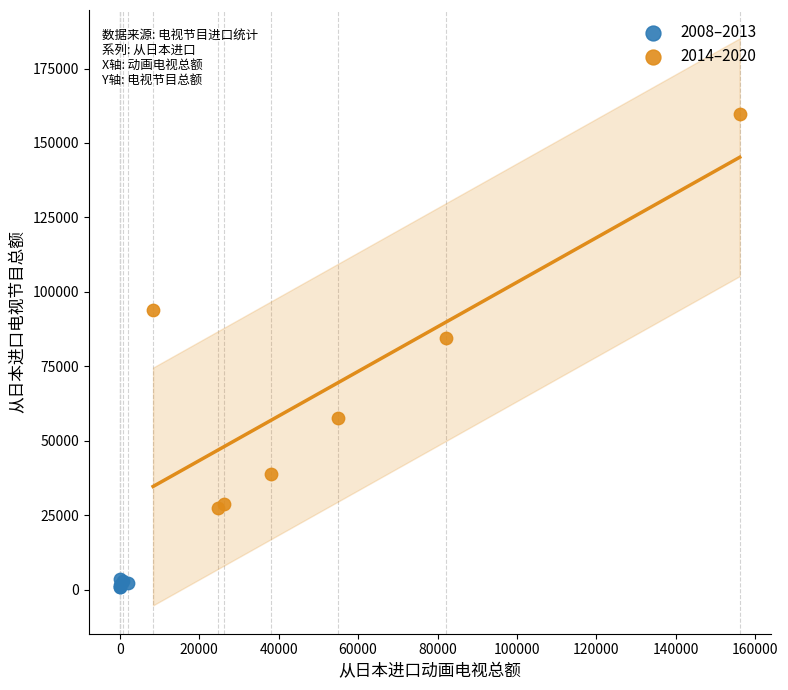

Which series reaches the maximum Y coordinate?

2014–2020